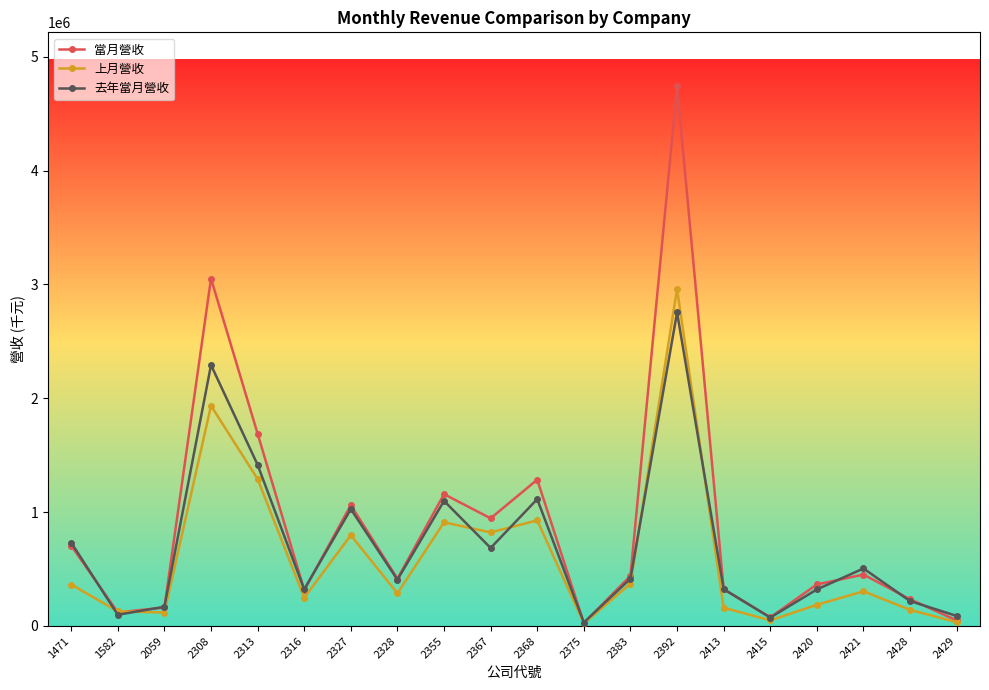

The value of 去年當月營收 at 1471 is 732456. True or false?

True